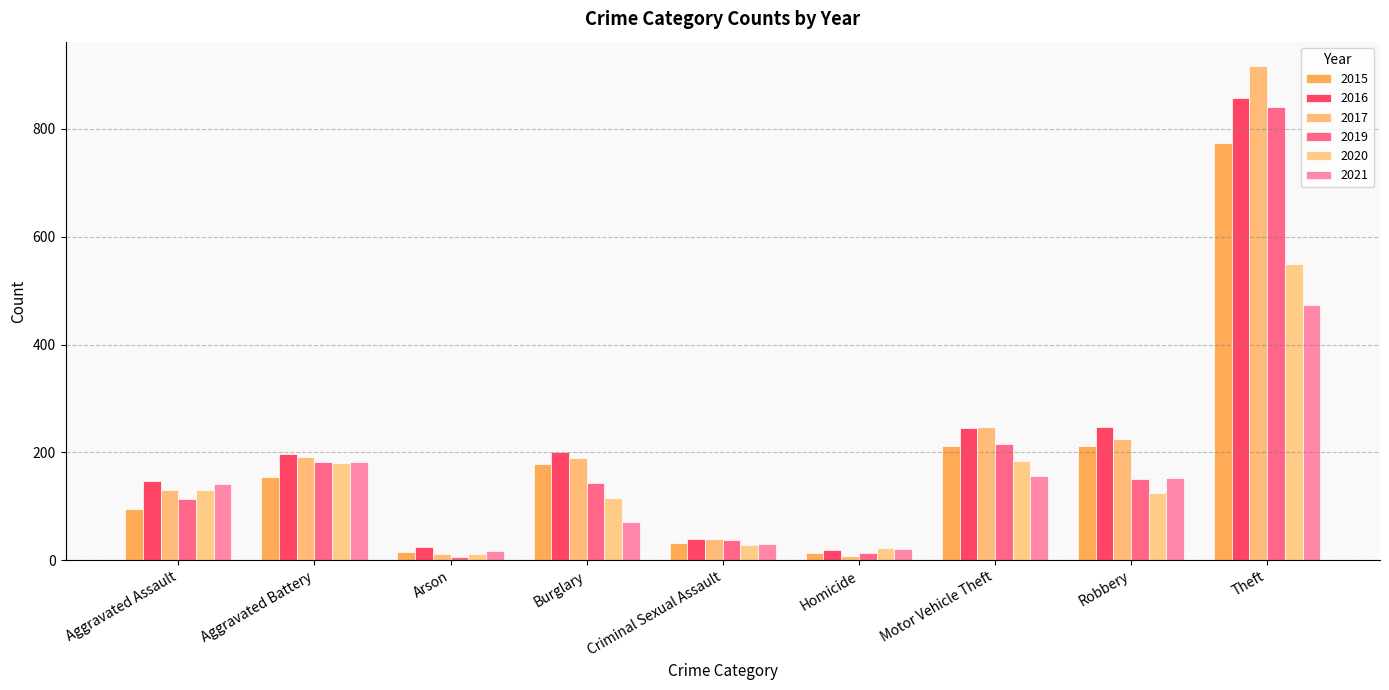

Which category has the lowest value across all series?

Arson